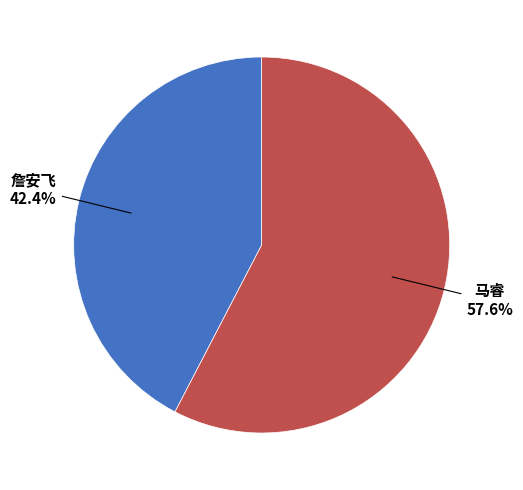

How many segments does this pie chart have?

2